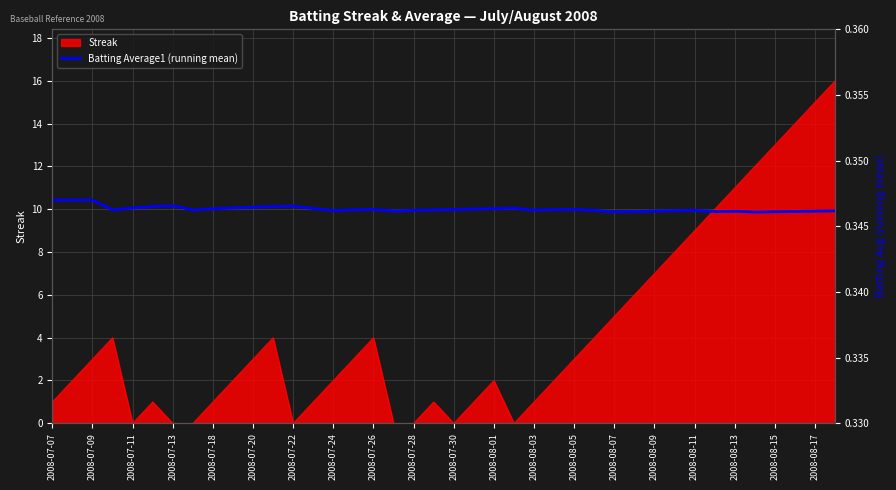

How many lines are shown in the chart?

1